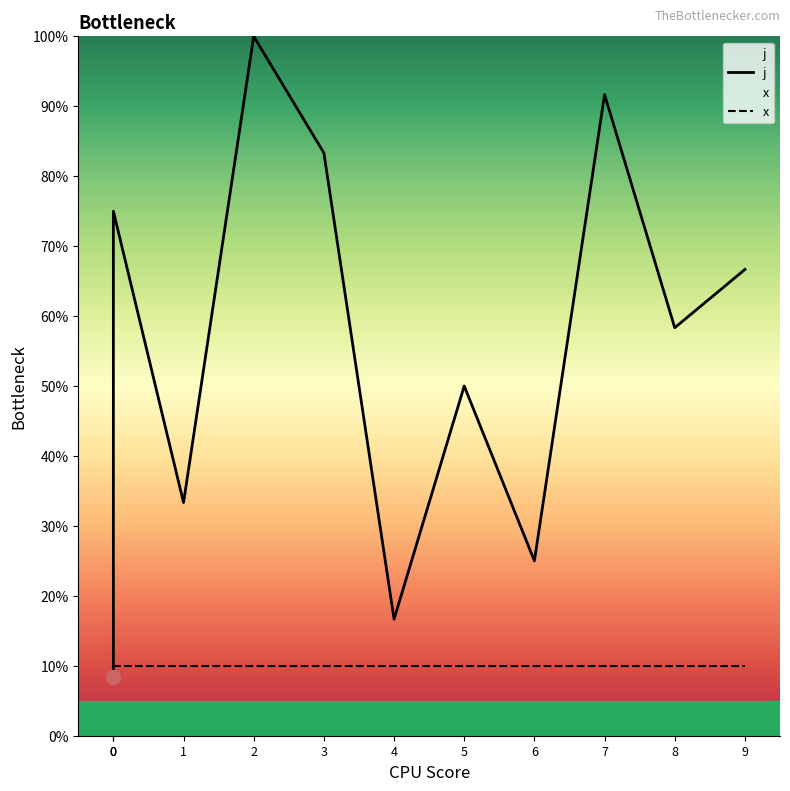

Reading left to right, extract all data points from this chart.

0=8.3	0=41.7	0=75.0	1=33.3	2=100.0	3=83.3	4=16.7	5=50.0	6=25.0	7=91.7	8=58.3	9=66.7